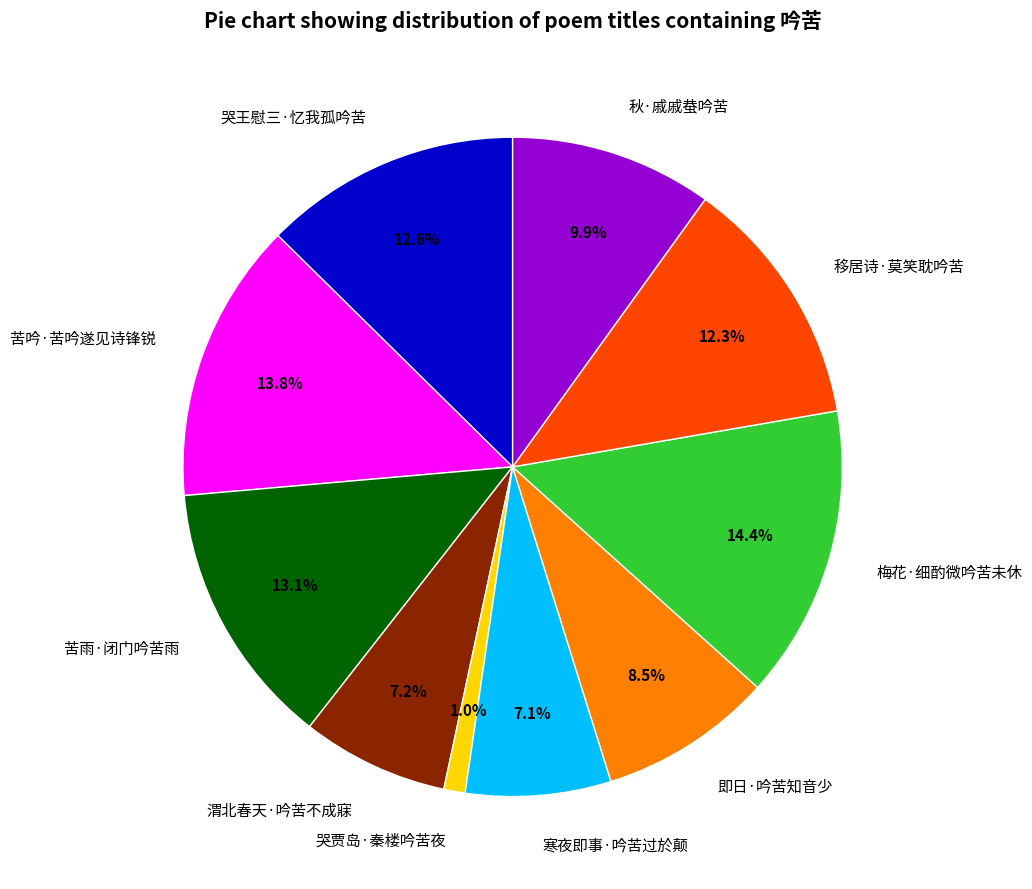

To the nearest percent, what percentage of the pie is 移居诗·莫笑耽吟苦?

12%